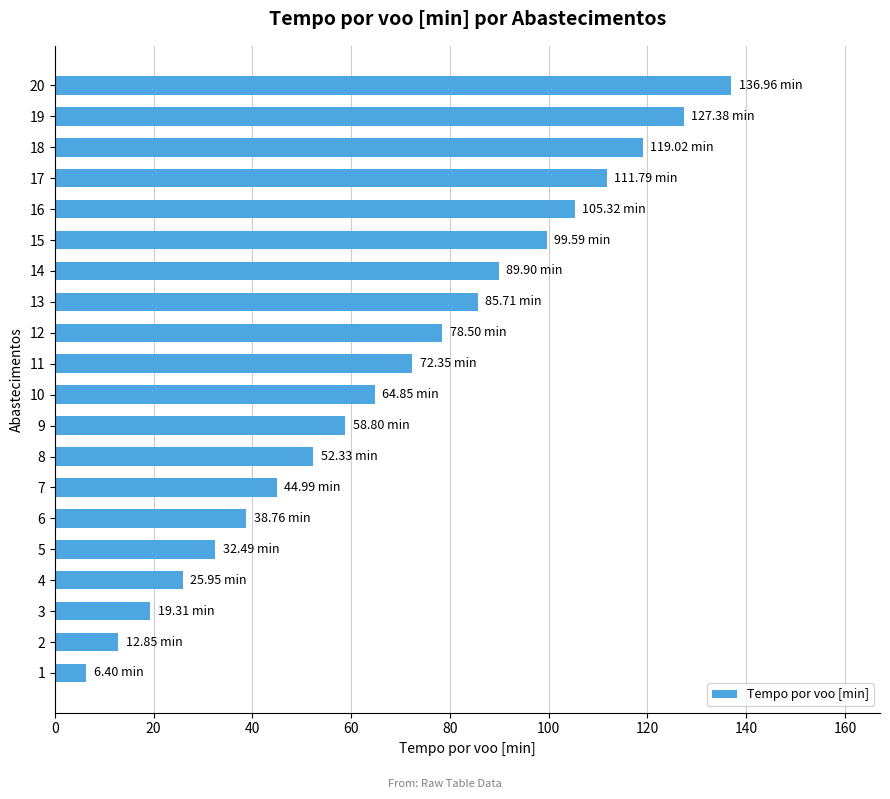

What is the difference between the maximum and second lowest values?

124.1